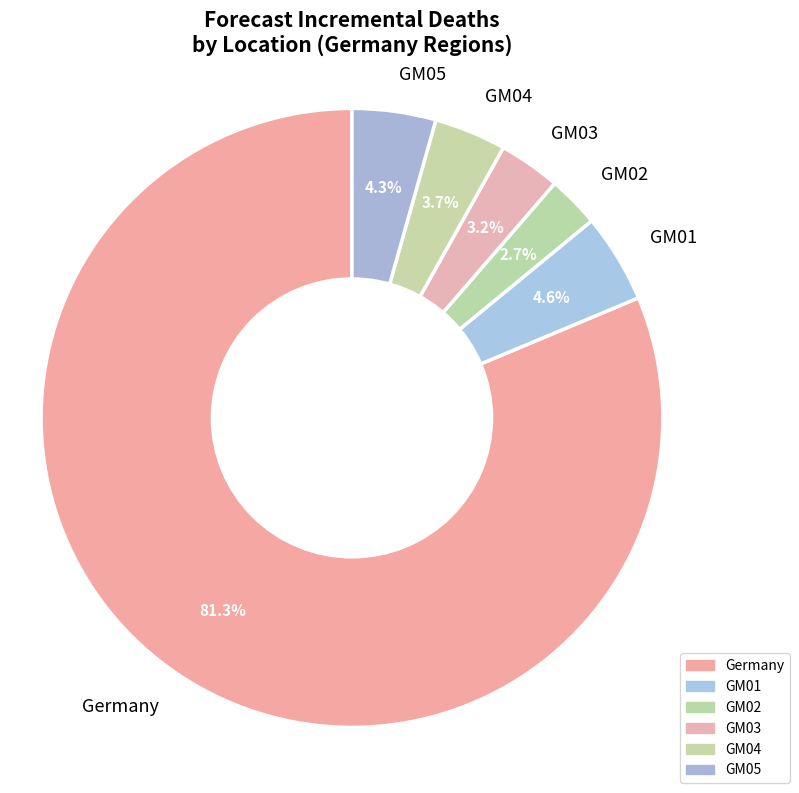

What portion of the pie excludes GM03?

96.8%